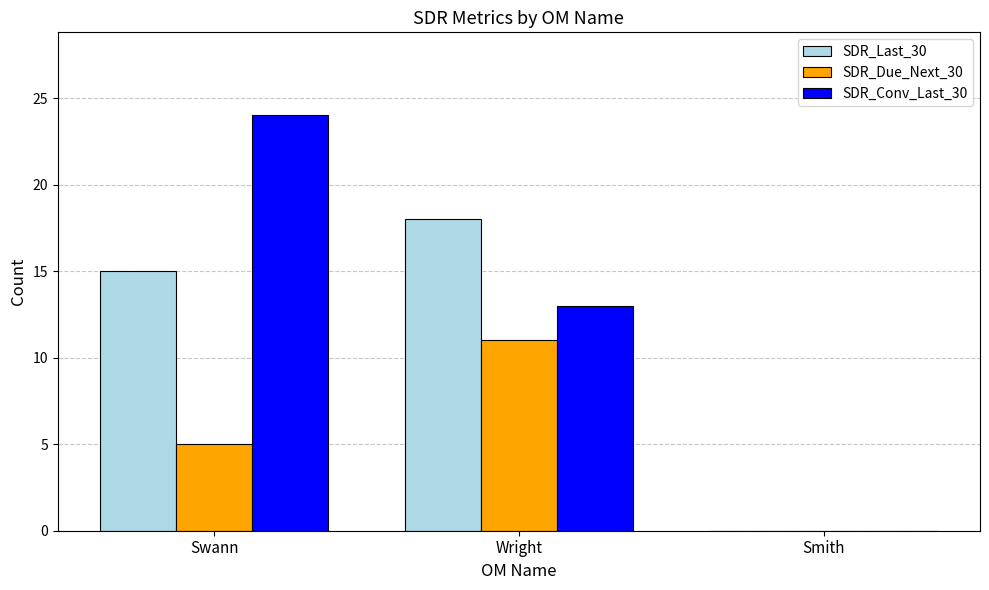

The SDR_Due_Next_30 series shows 17 at Wright. True or false?

False